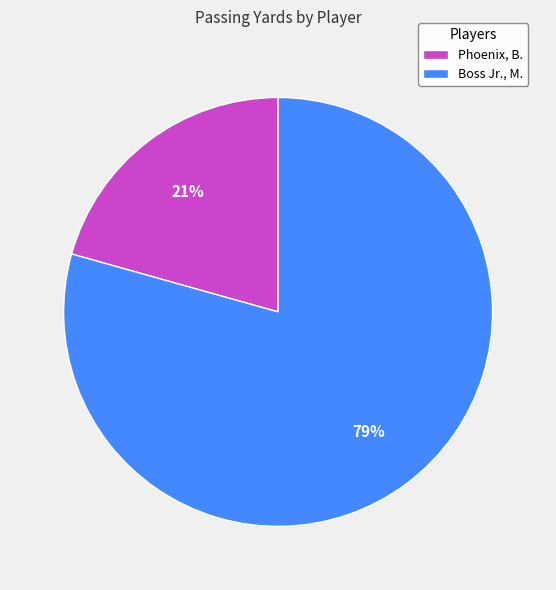

Is it true that Boss Jr., M. is 74% of the pie?

False